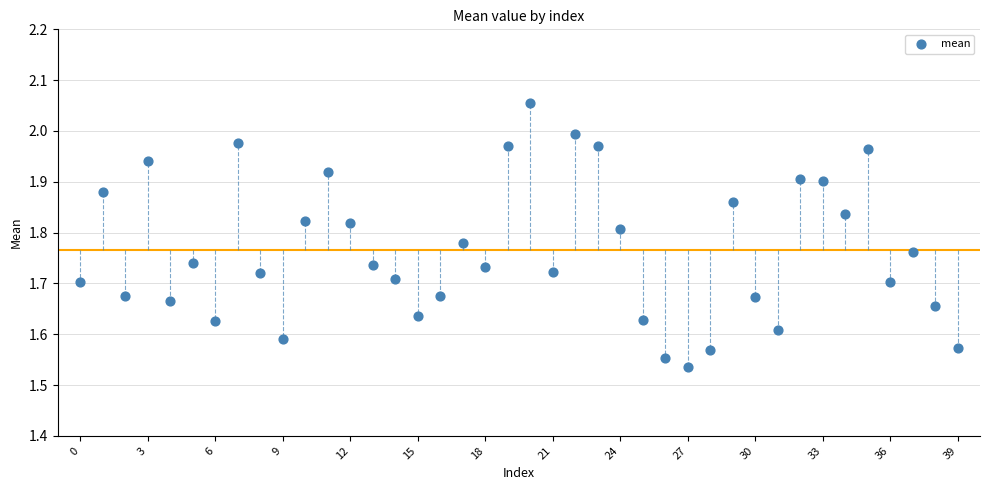

What is the range of Y values (max minus min)?

0.5